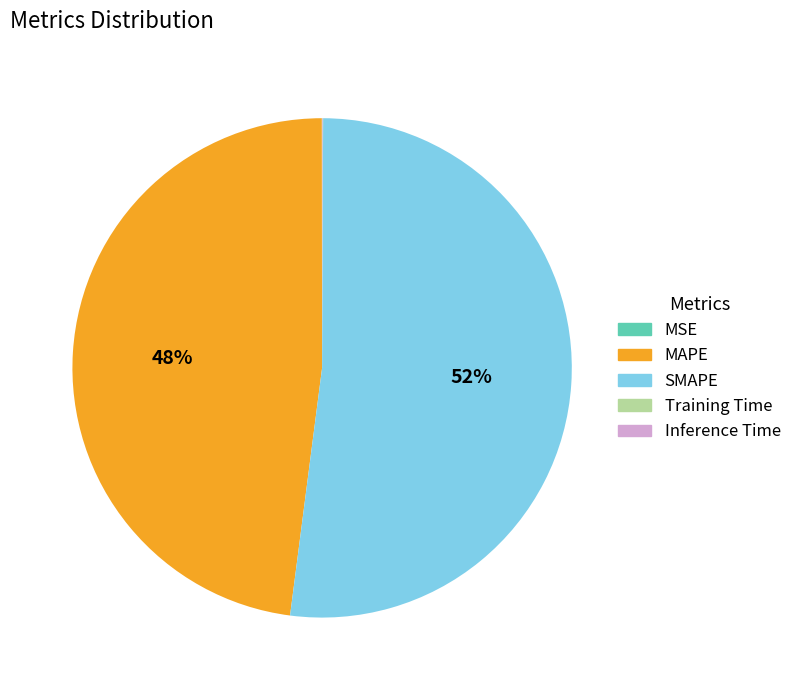

Which category has the biggest portion of the pie?

SMAPE